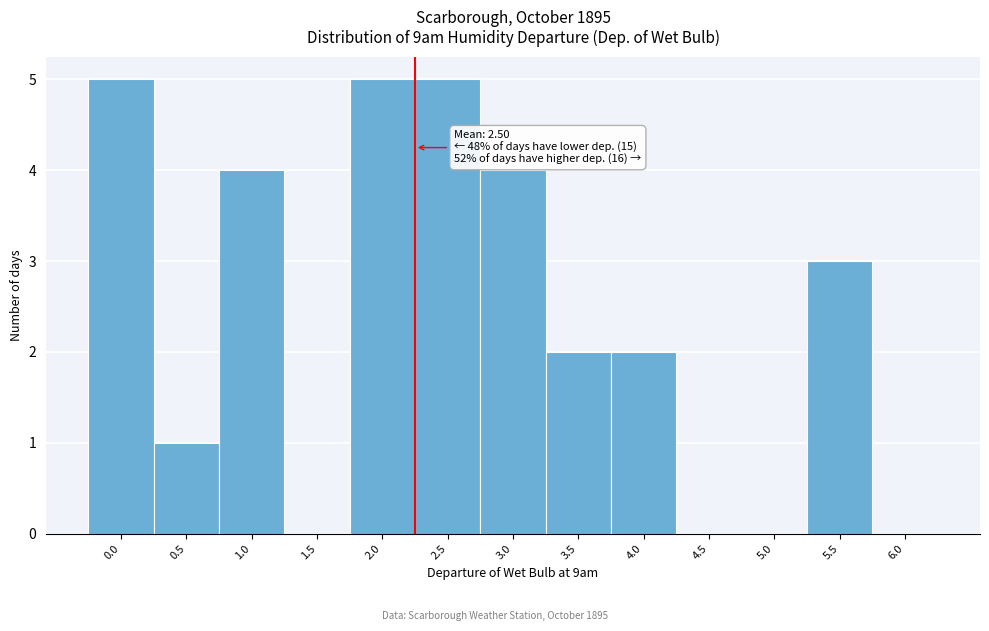

Reading right to left, extract all data points from this chart.

6.0=0	5.5=3	5.0=0	4.5=0	4.0=2	3.5=2	3.0=4	2.5=5	2.0=5	1.5=0	1.0=4	0.5=1	0.0=5